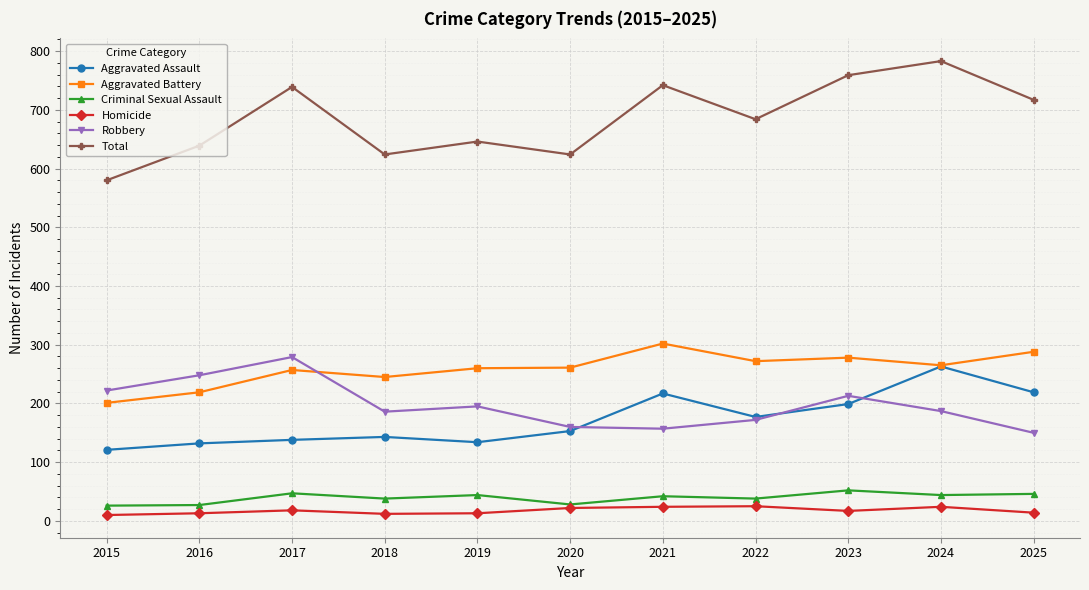

Is the value of Robbery at 2015 greater than the value of Aggravated Assault at 2023?

Yes